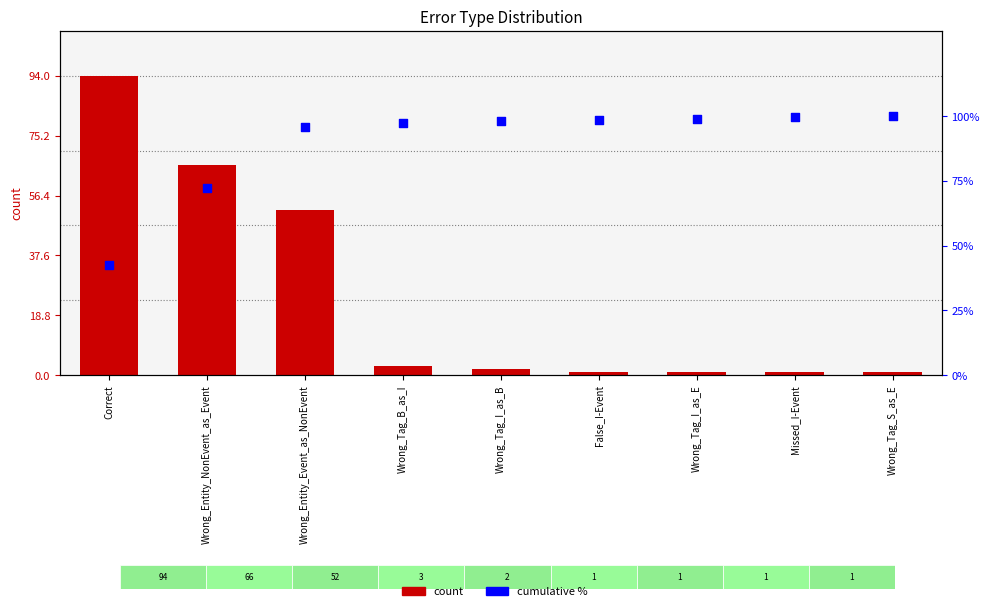

Is the value of count at Wrong_Tag_I_as_E greater than the value of cumulative % at Wrong_Tag_I_as_E?

No